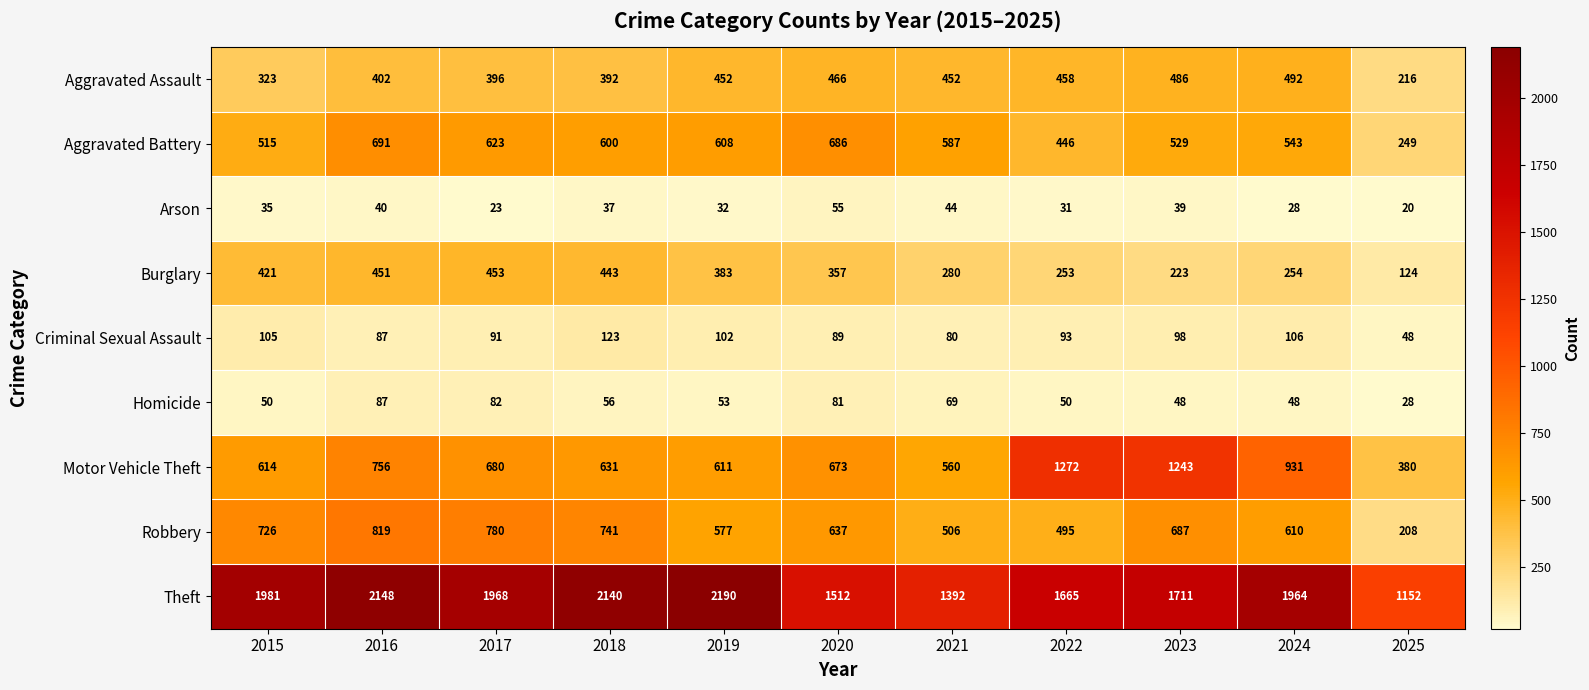

At how many categories does at least one series exceed 1202?

10